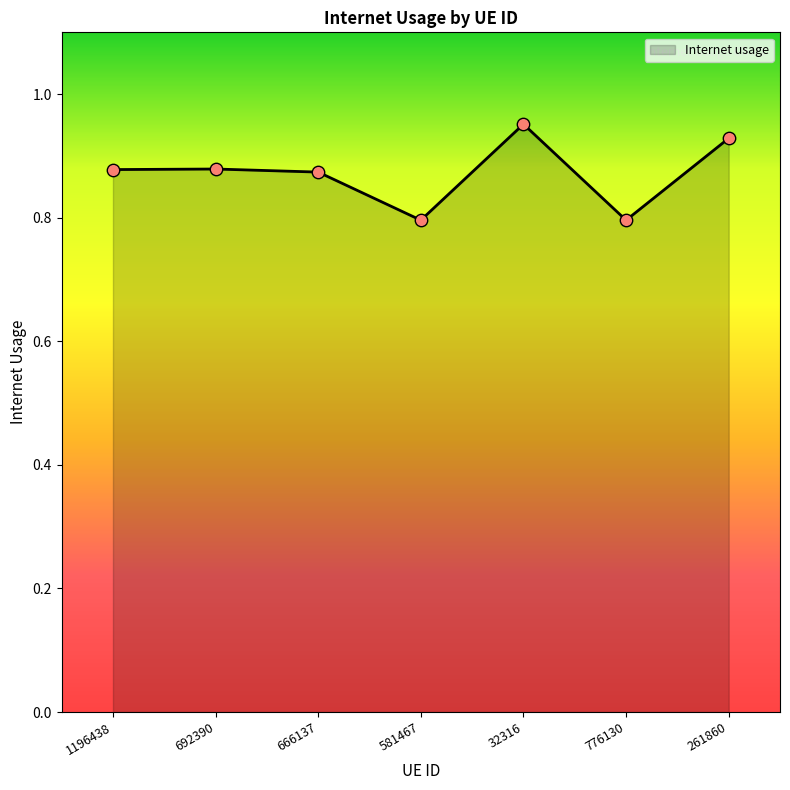

What is the change in value from 581467 to 261860?

+0.1